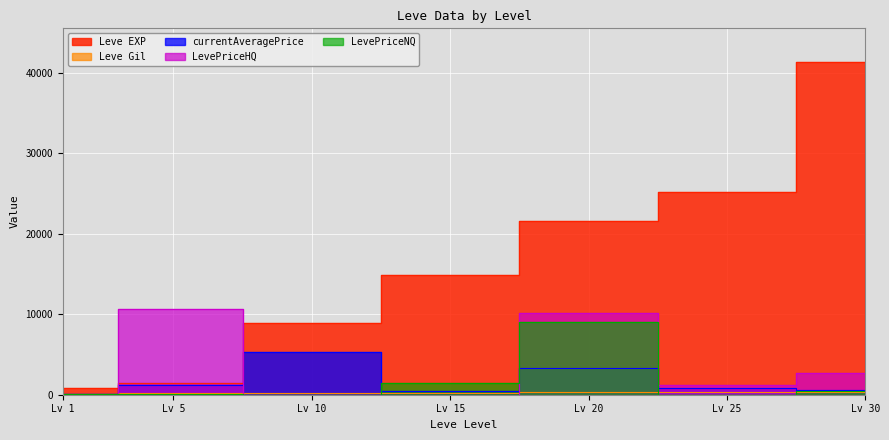

True or false: Leve EXP and currentAveragePrice intersect in this chart.

False